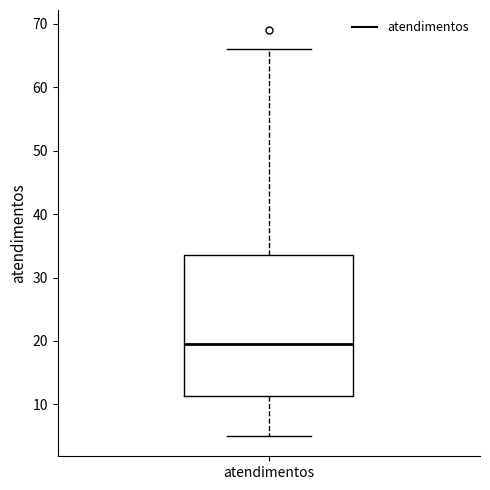

Read this box plot against the y-axis: the position of the median line, the range covered by the box, and the ends of both whiskers. The values are not printed on the chart, so give them approximately, as read against the axis.

median 20, box 11 to 34, whiskers 5 to 66